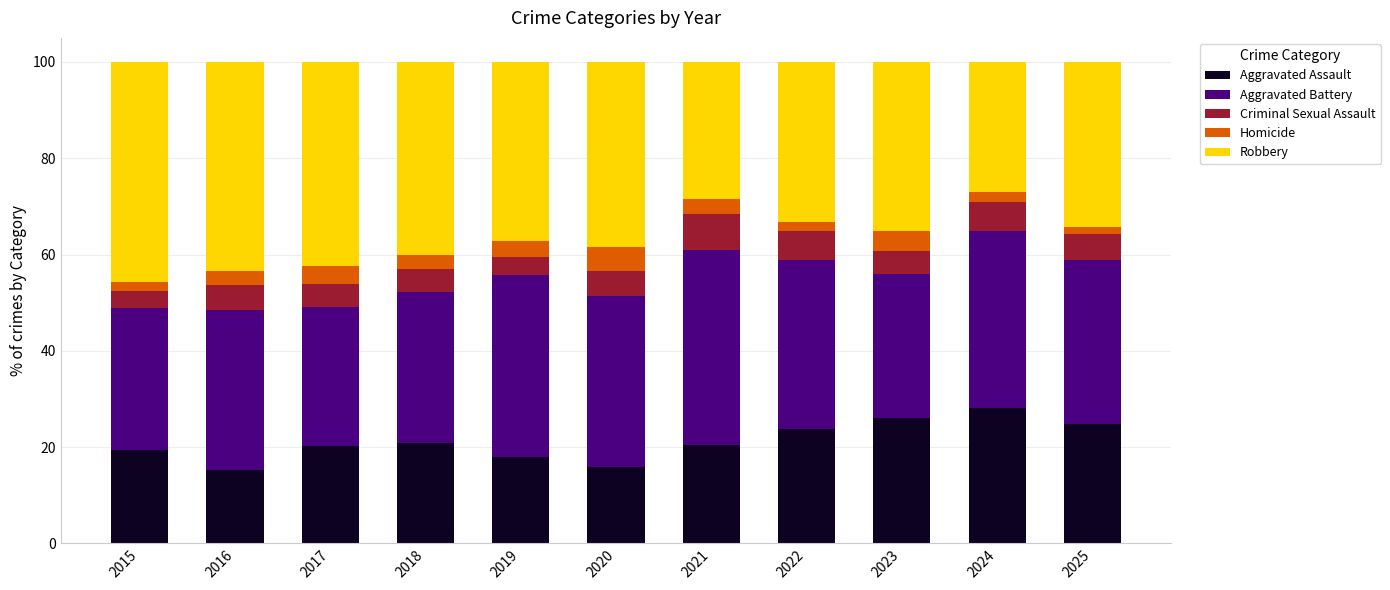

What is the highest value of the Aggravated Assault series?

28.2